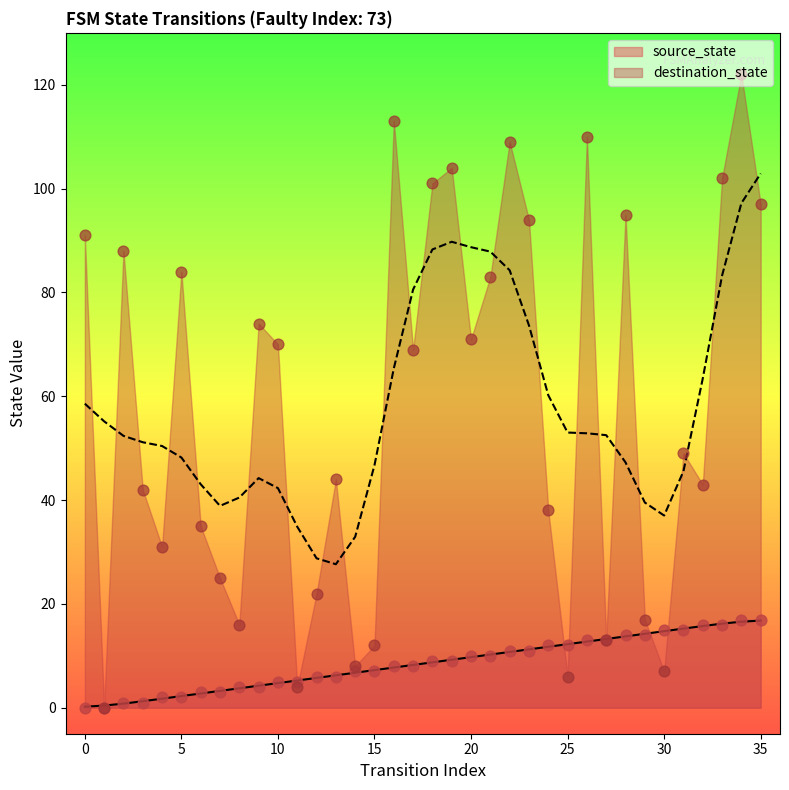

At how many categories does at least one series exceed 71?

15